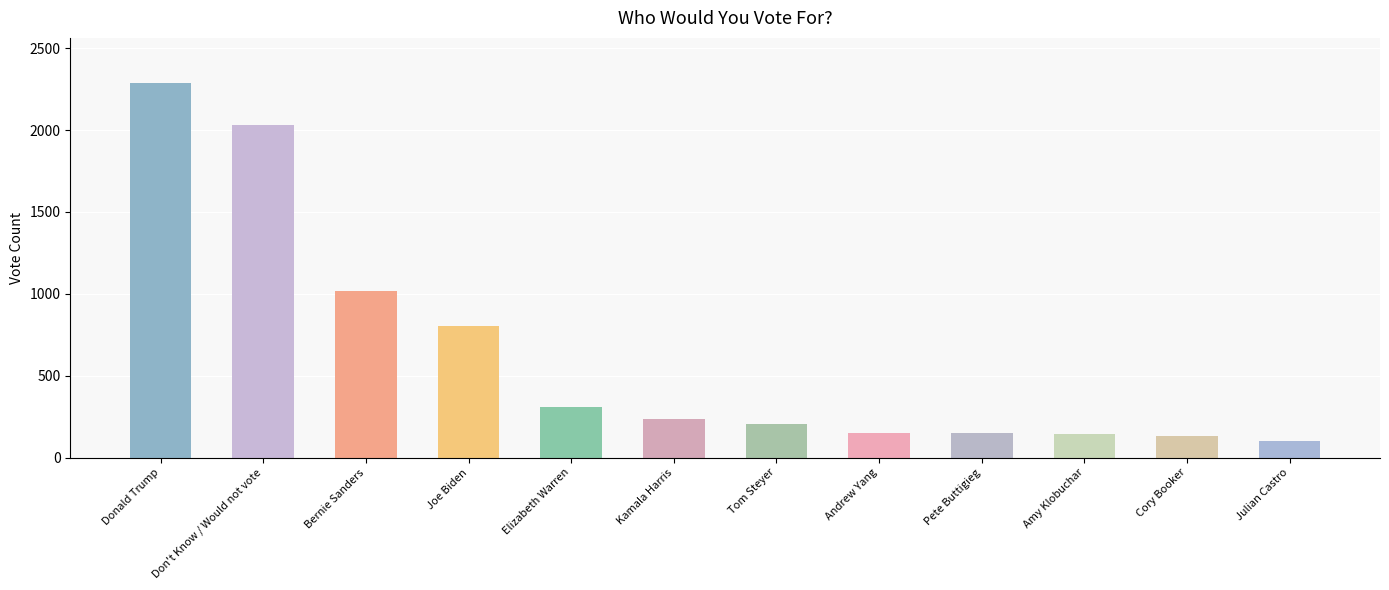

What is the change in value from Tom Steyer to Julian Castro?

-107